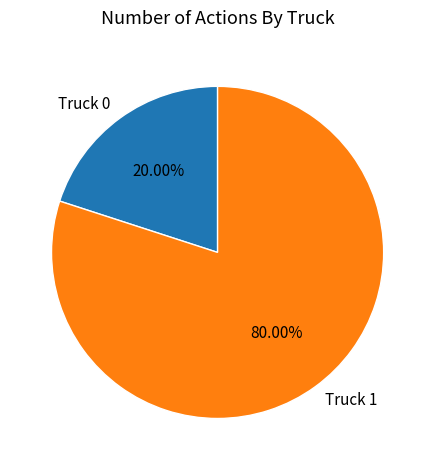

Does Truck 1 represent more than half of the total?

Yes